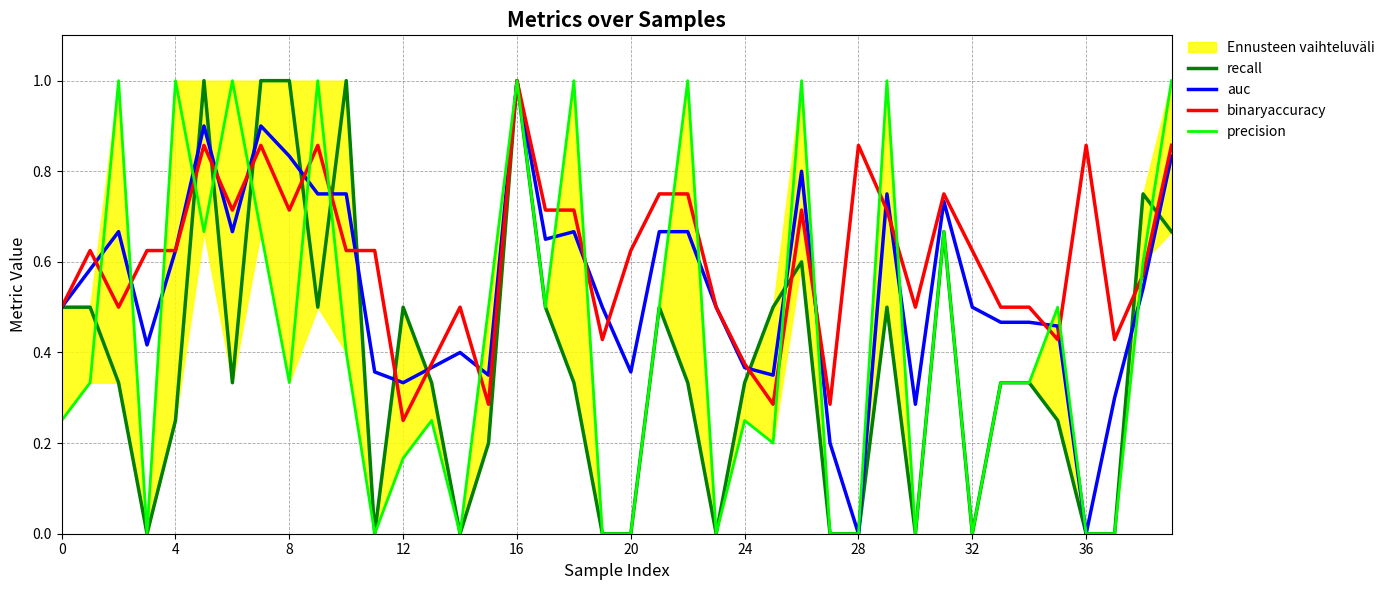

How many positive values does the precision series have?

28